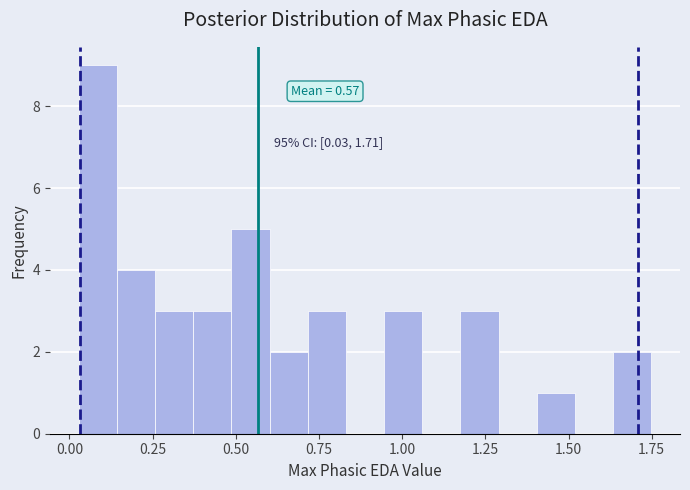

Read against the x-axis, roughly where is the centre of the tallest bar?

0.10